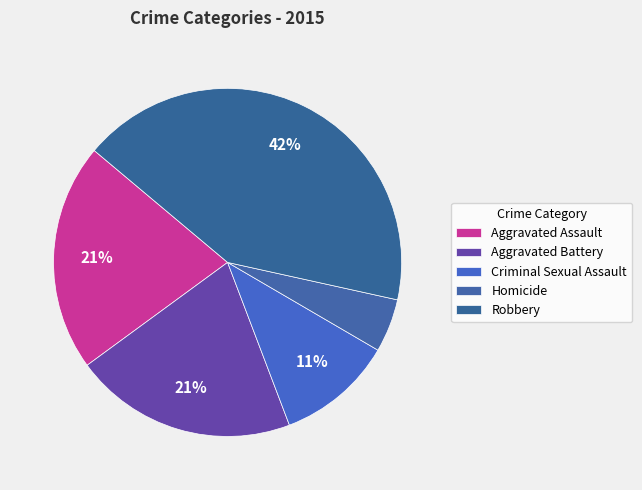

Does Robbery represent more than half of the total?

No